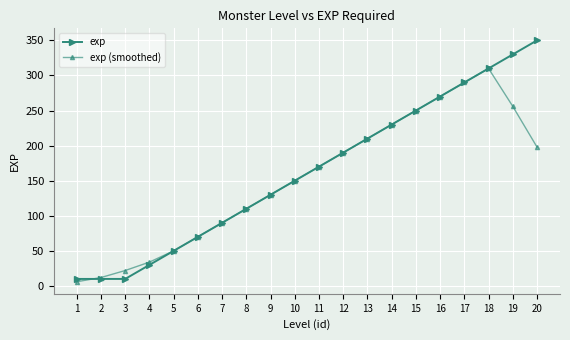

What is the difference between the exp values at 7 and 12?

100